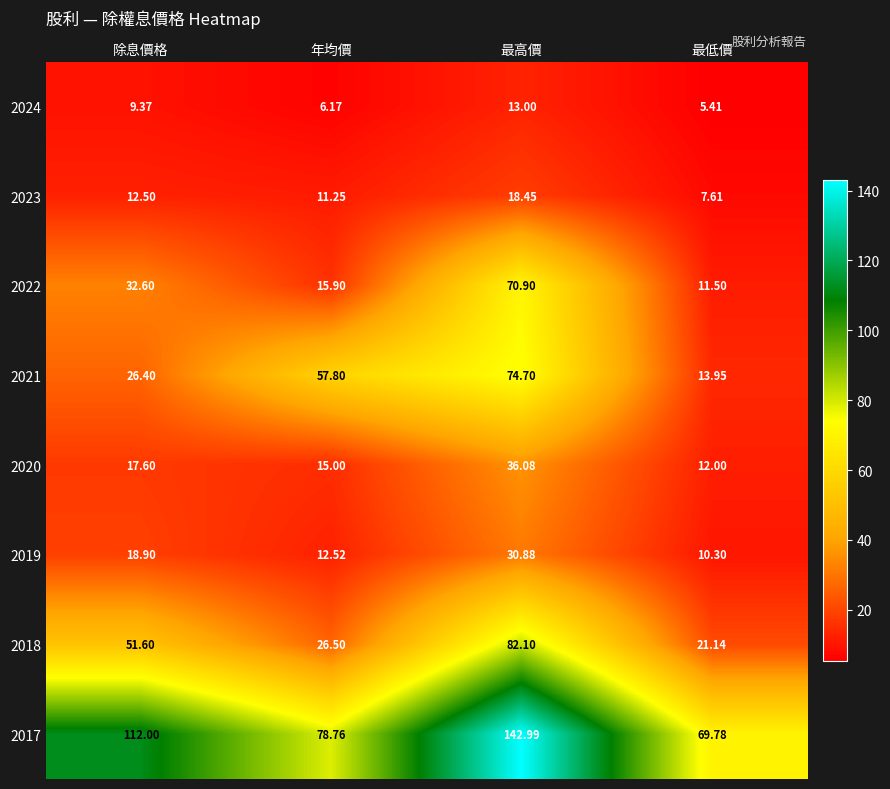

Where does the 2023 series first go above 12?

除息價格